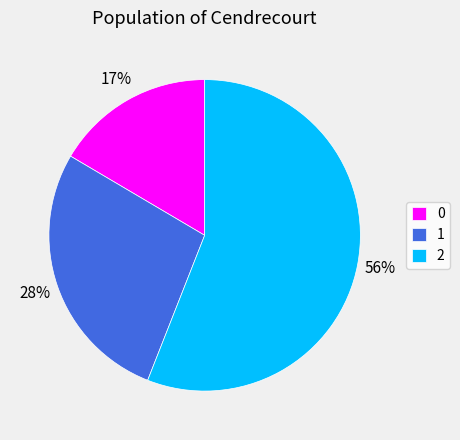

How many segments does this pie chart have?

3